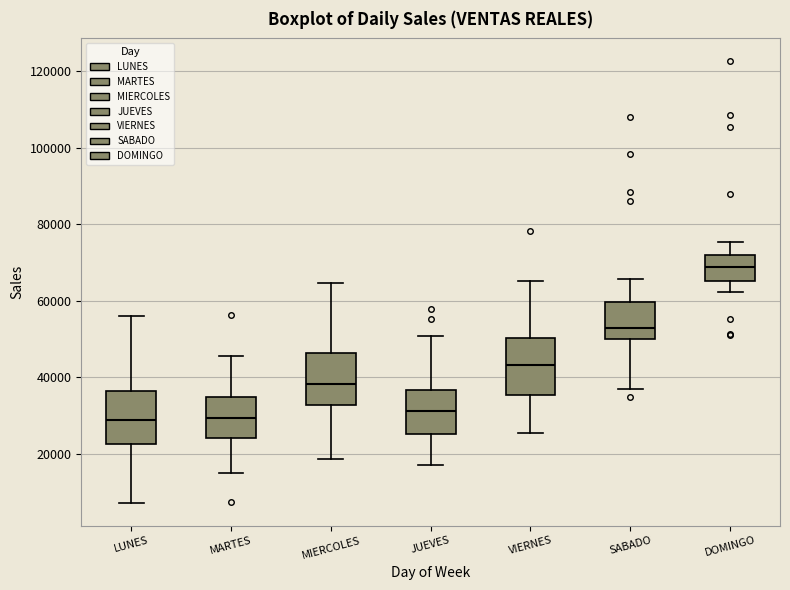

Where does the median line of the box for JUEVES sit on the y-axis? The values are not printed on the chart, so give them approximately, as read against the axis.

32000